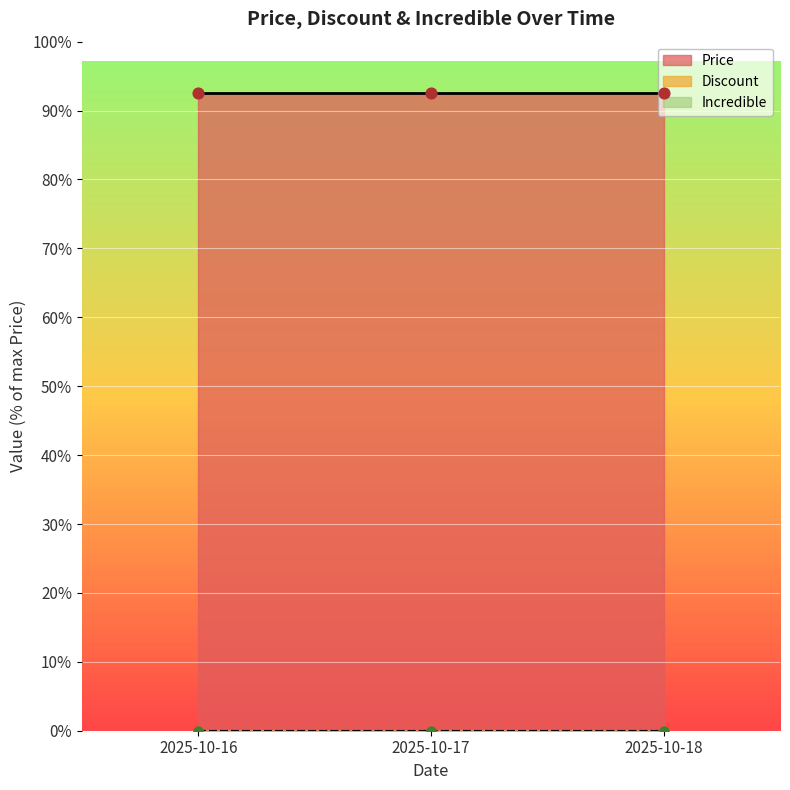

Which series reaches the minimum Y coordinate?

Discount